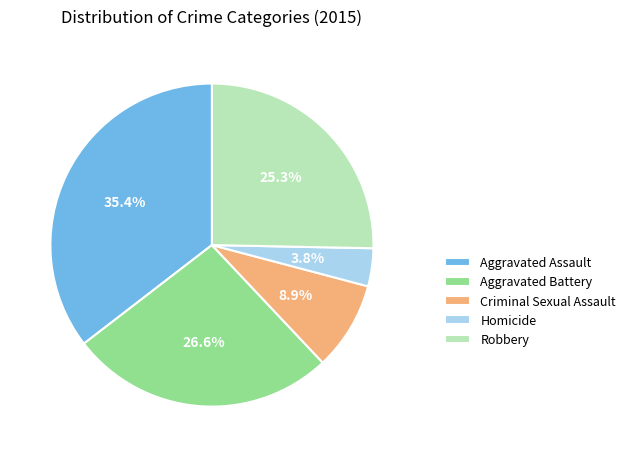

How many segments does this pie chart have?

5